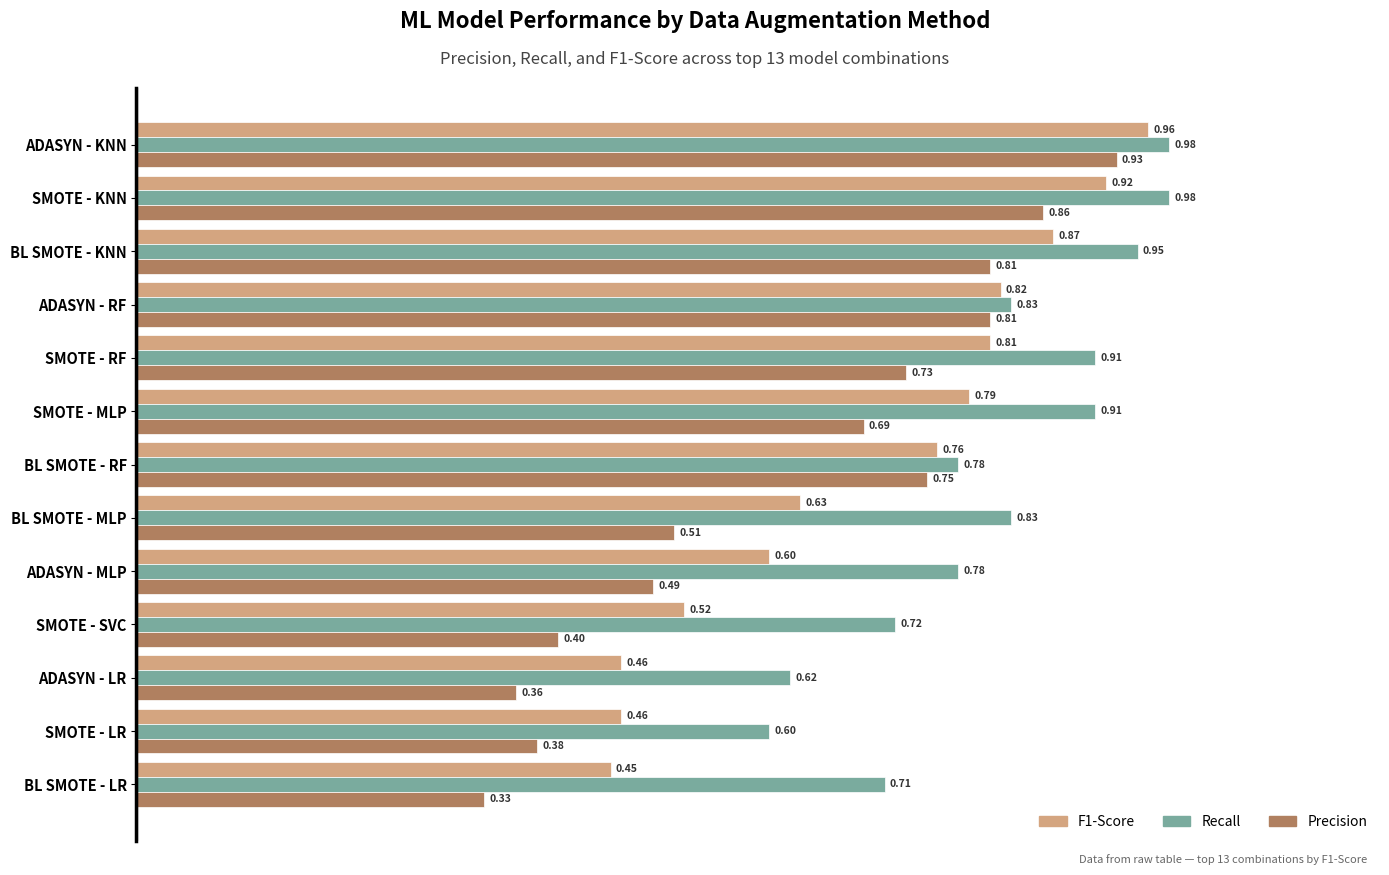

List the series in order of their overall mean, highest first.

Recall, F1-Score, Precision